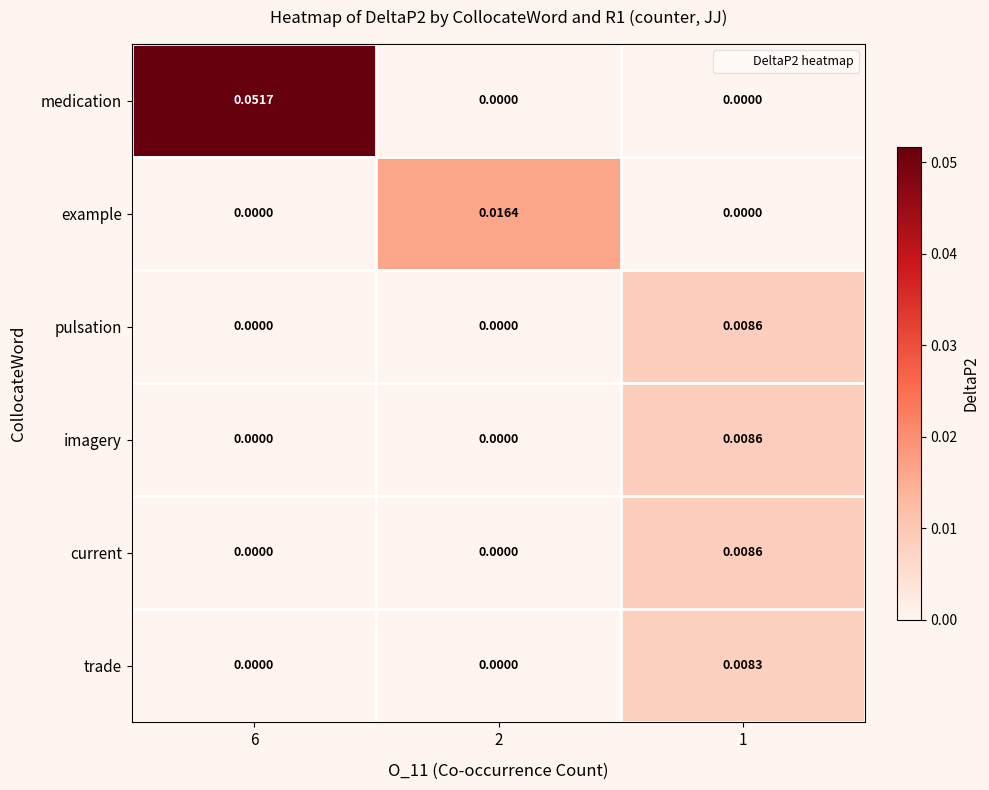

Which series has the largest range (max minus min)?

medication